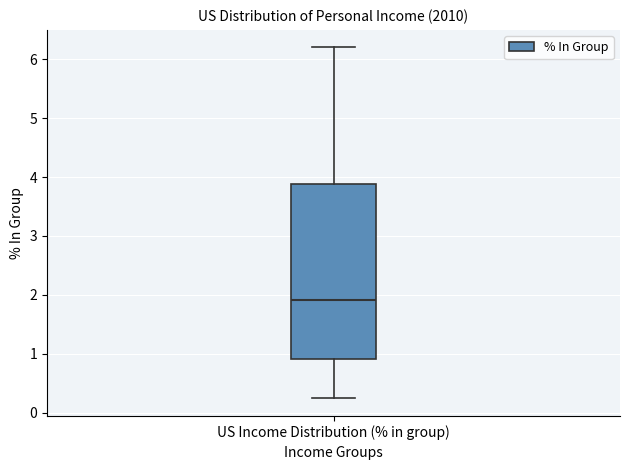

Read this box plot against the y-axis: the position of the median line, the range covered by the box, and the ends of both whiskers. The values are not printed on the chart, so give them approximately, as read against the axis.

median 1.9, box 0.9 to 3.9, whiskers 0.2 to 6.2